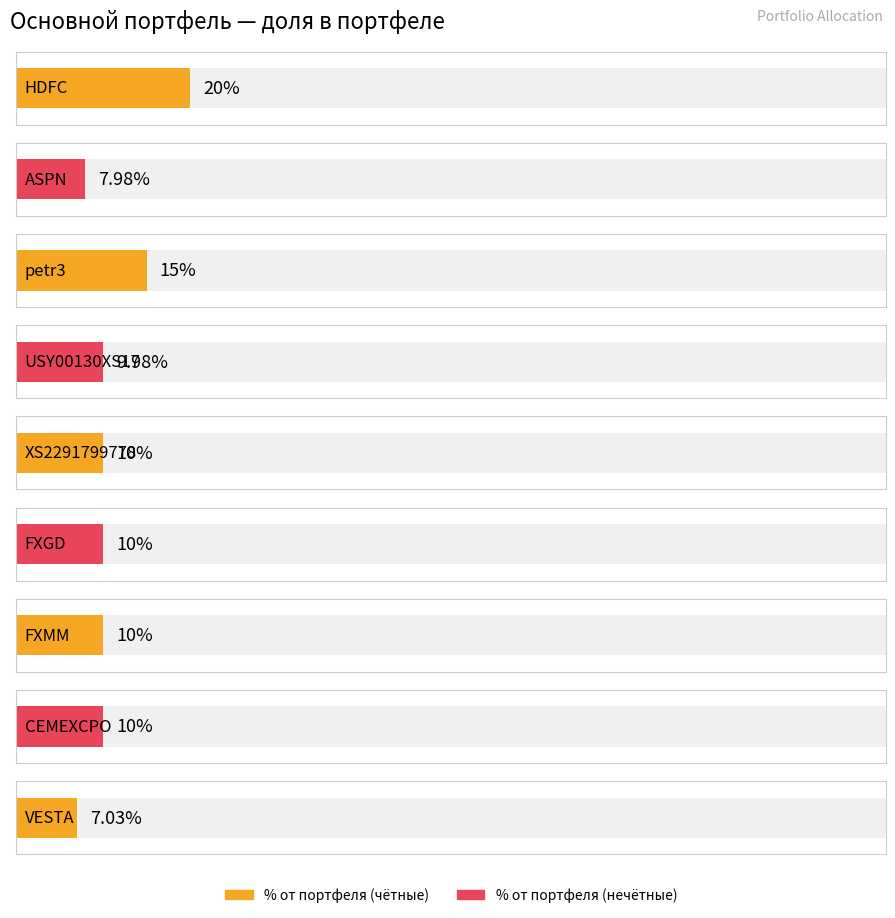

Which category has the highest value in the % от портфеля series?

HDFC